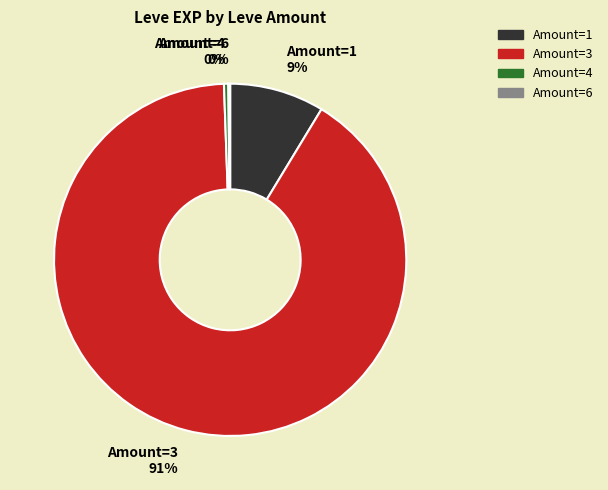

Is there a majority slice in this chart?

Yes